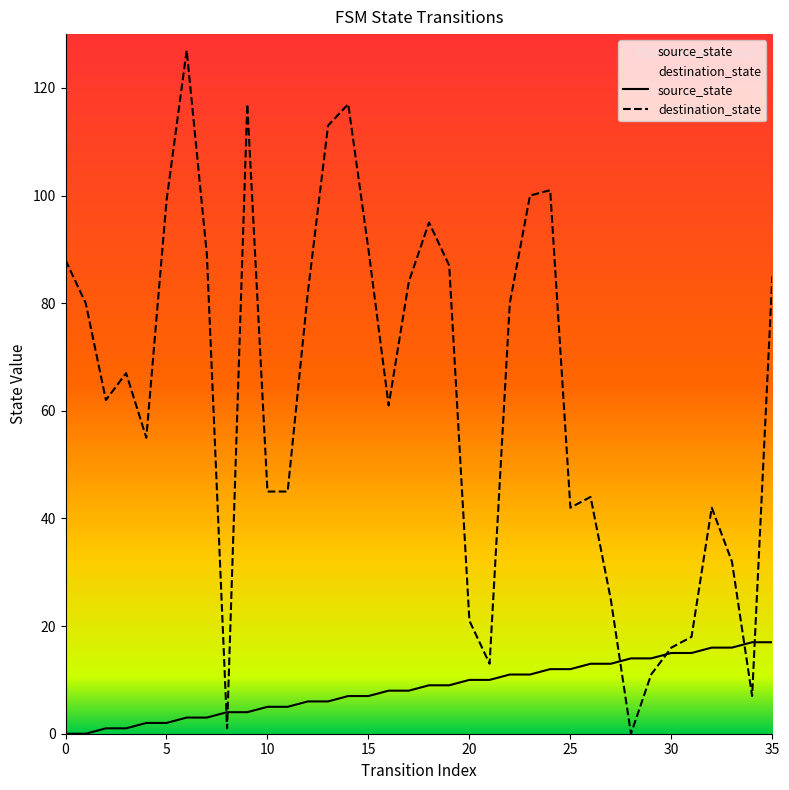

What is the value of the destination_state point at the 34th from the left?

32